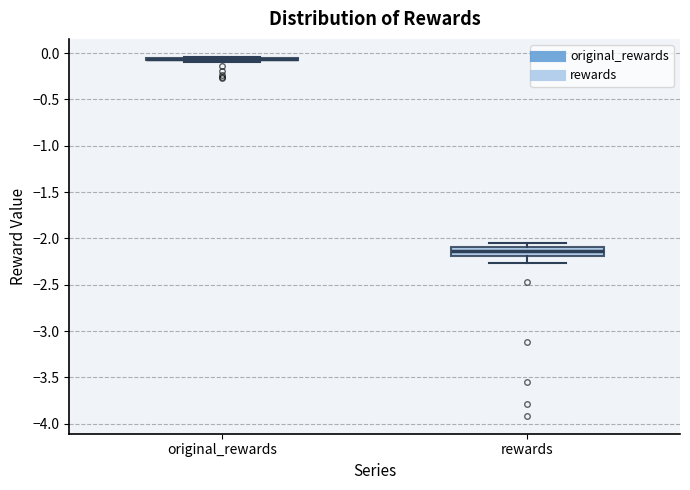

Reading left to right, transcribe this box plot: for each box, give where its median line is, the range the box spans, and where its two whiskers end, as read against the y-axis. The values are not printed on the chart, so give them approximately, as read against the axis.

original_rewards: box collapsed to a line at -0.05, whiskers -0.10 to -0.05
rewards: median -2.15, box -2.20 to -2.10, whiskers -2.25 to -2.05